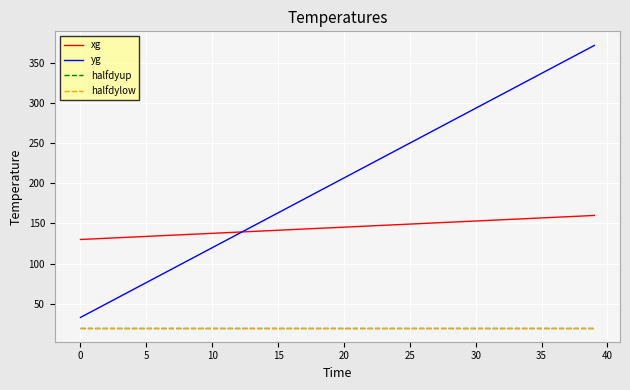

Is this an area chart (filled region under the line)?

No